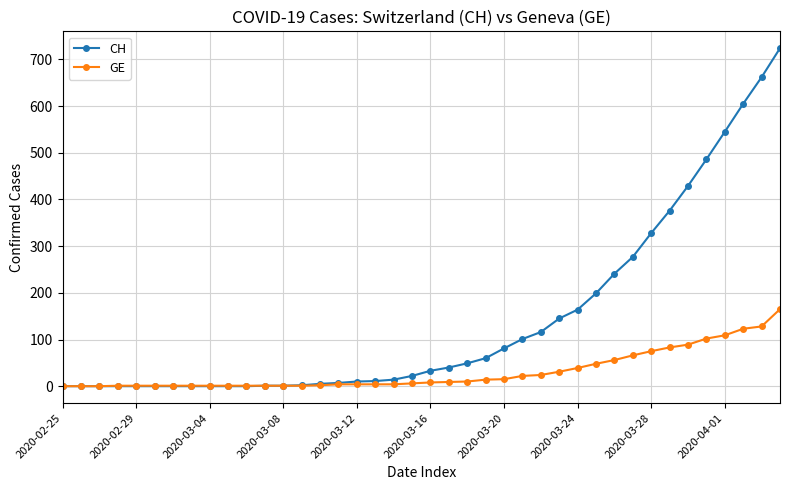

How many distinct data groups are displayed?

2